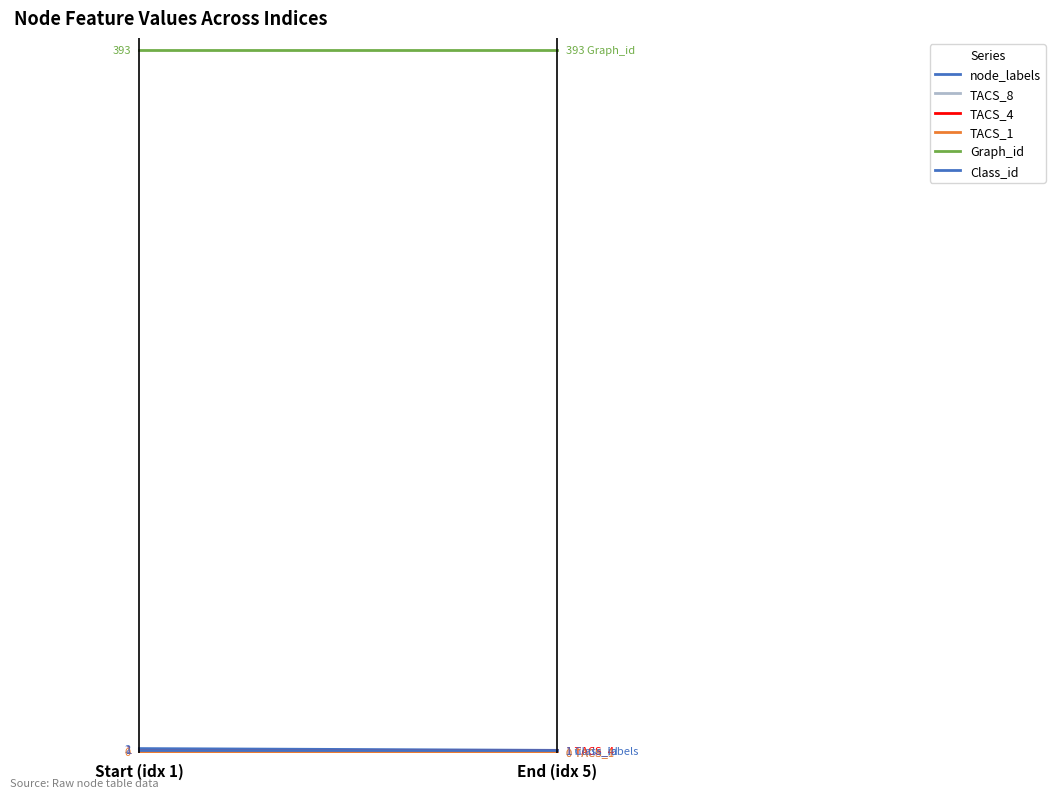

Rank the series by their maximum value, from highest to lowest.

Graph_id, node_labels, TACS_8, TACS_4, Class_id, TACS_1